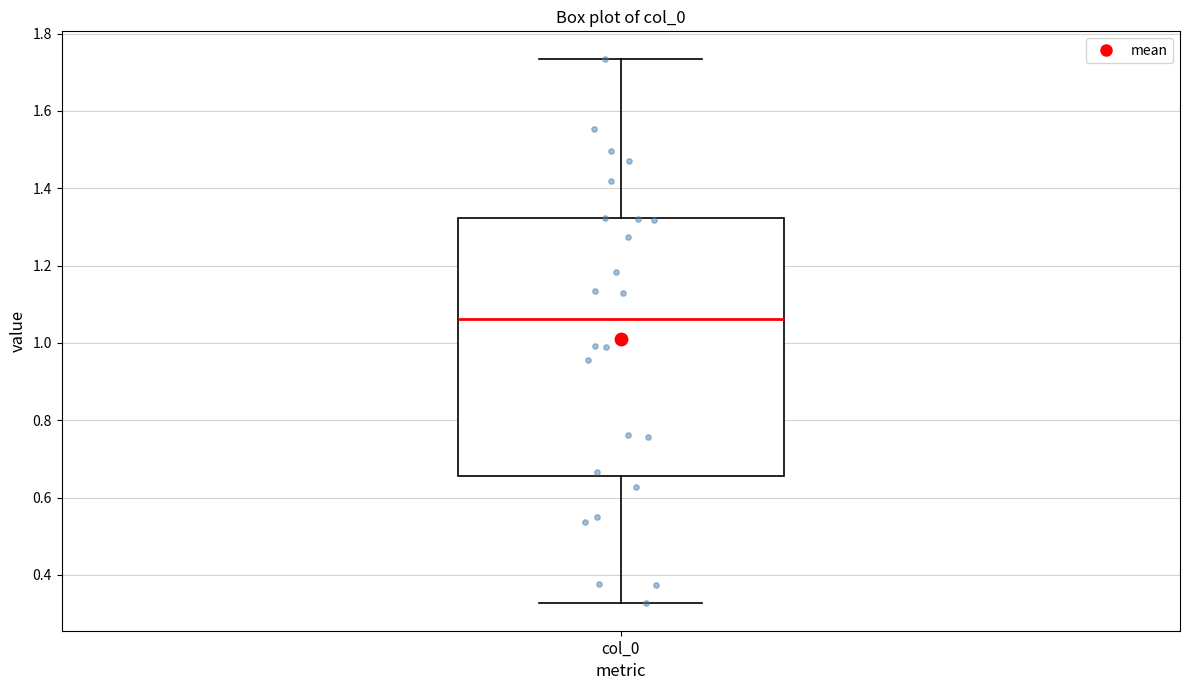

Transcribe this box plot: give where the median line is, the range the box spans, and where the two whiskers end, as read against the y-axis. The values are not printed on the chart, so give them approximately, as read against the axis.

median 1.06, box 0.66 to 1.32, whiskers 0.32 to 1.74